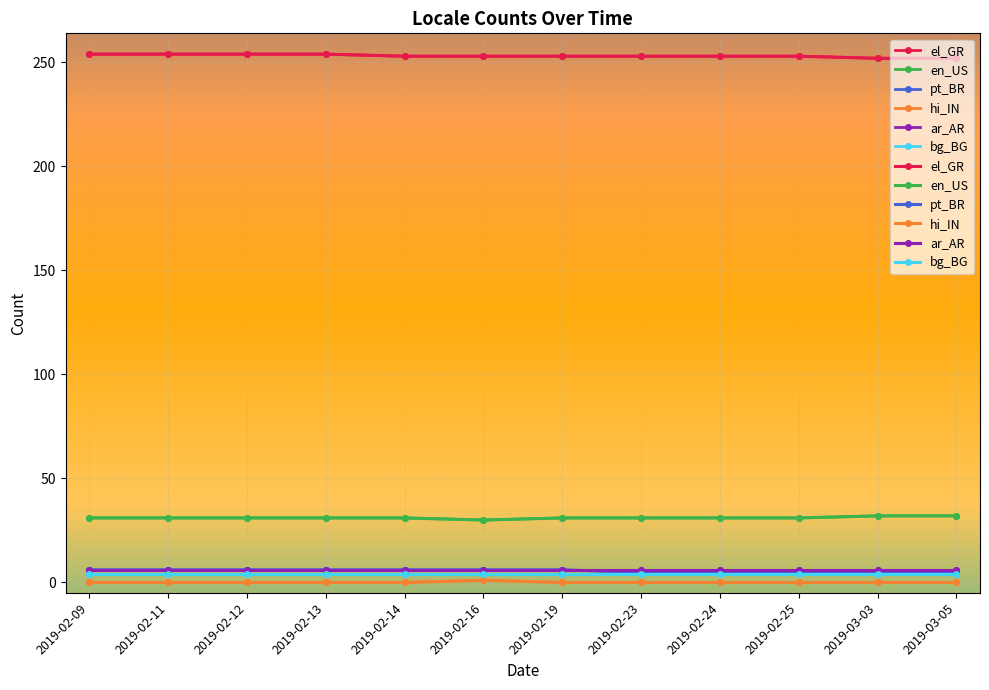

At which category is the sum across all series the highest?

2019-02-09